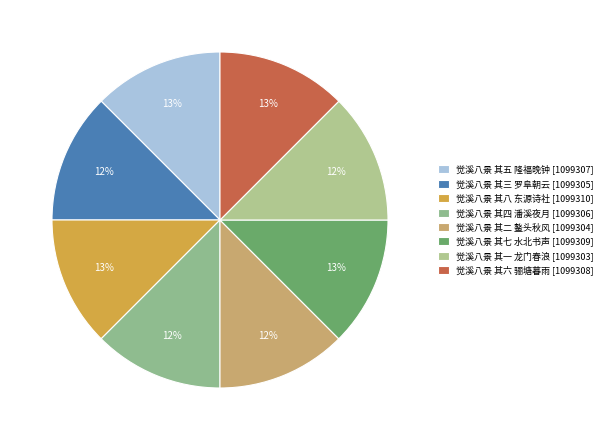

Is it true that 觉溪八景 其七 水北书声 is 24% of the pie?

False